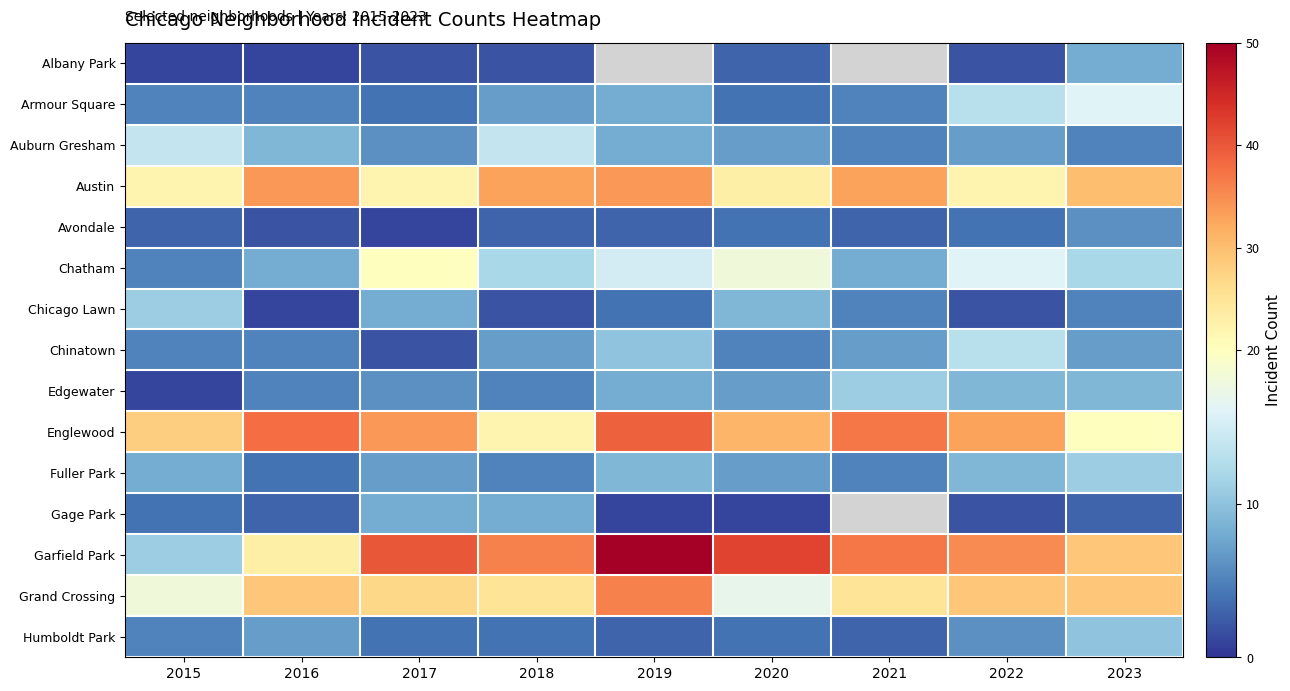

True or false: Chicago Lawn has a value of 3.5 at 2022.

False